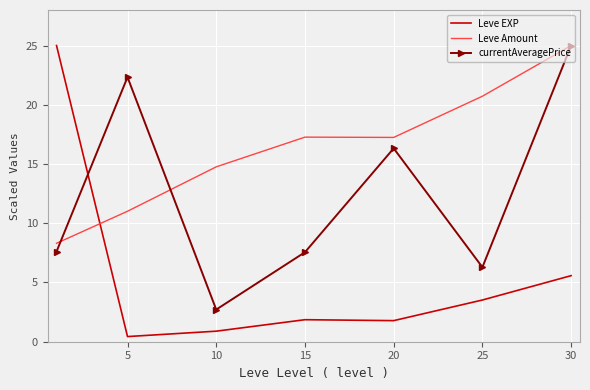

What is the highest value of the currentAveragePrice series?

25.0